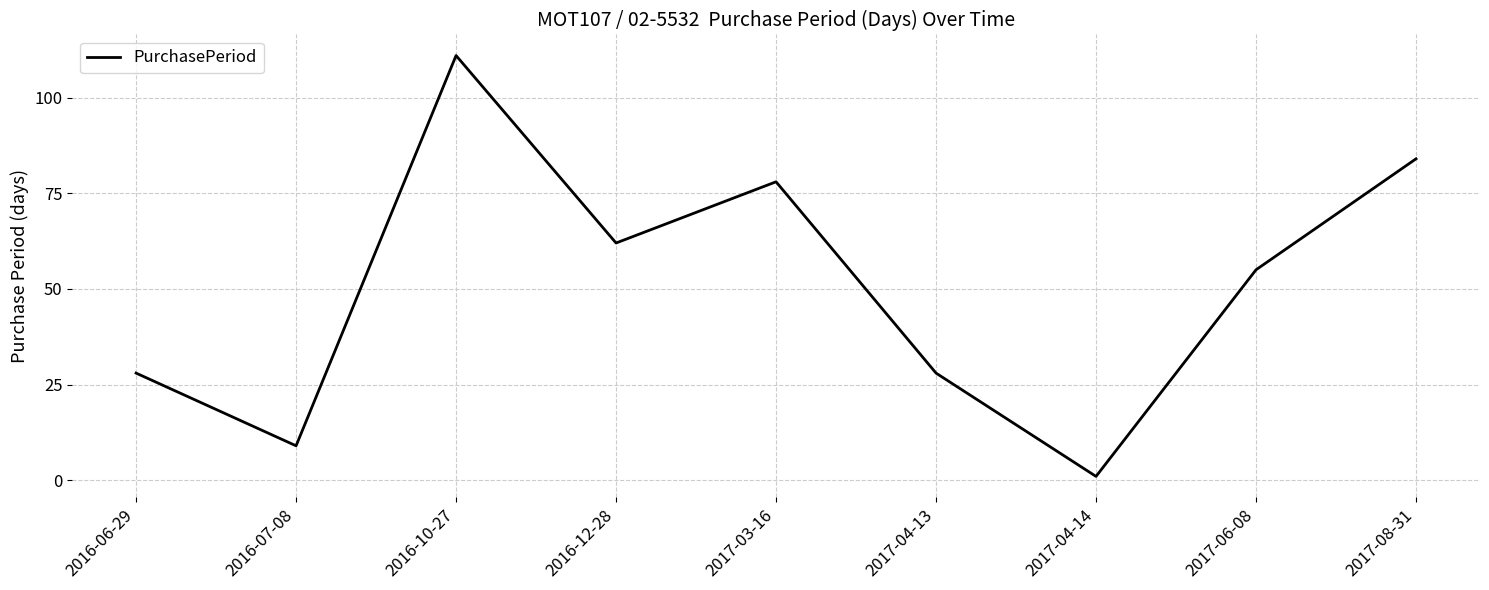

At which label is the value closest to 56?

2017-06-08